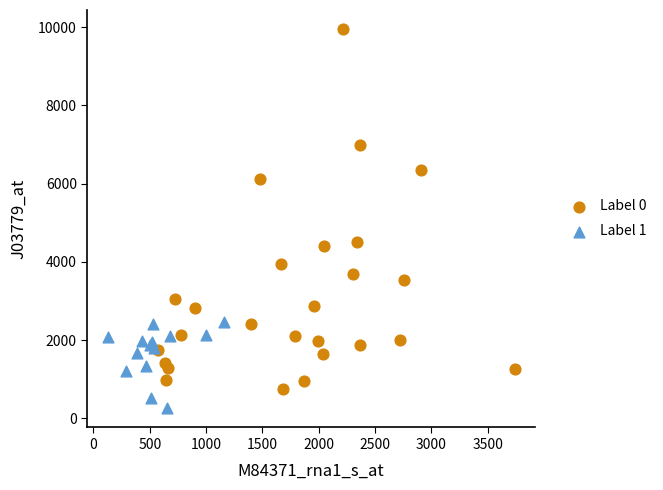

Which series reaches the maximum Y coordinate?

Label 0